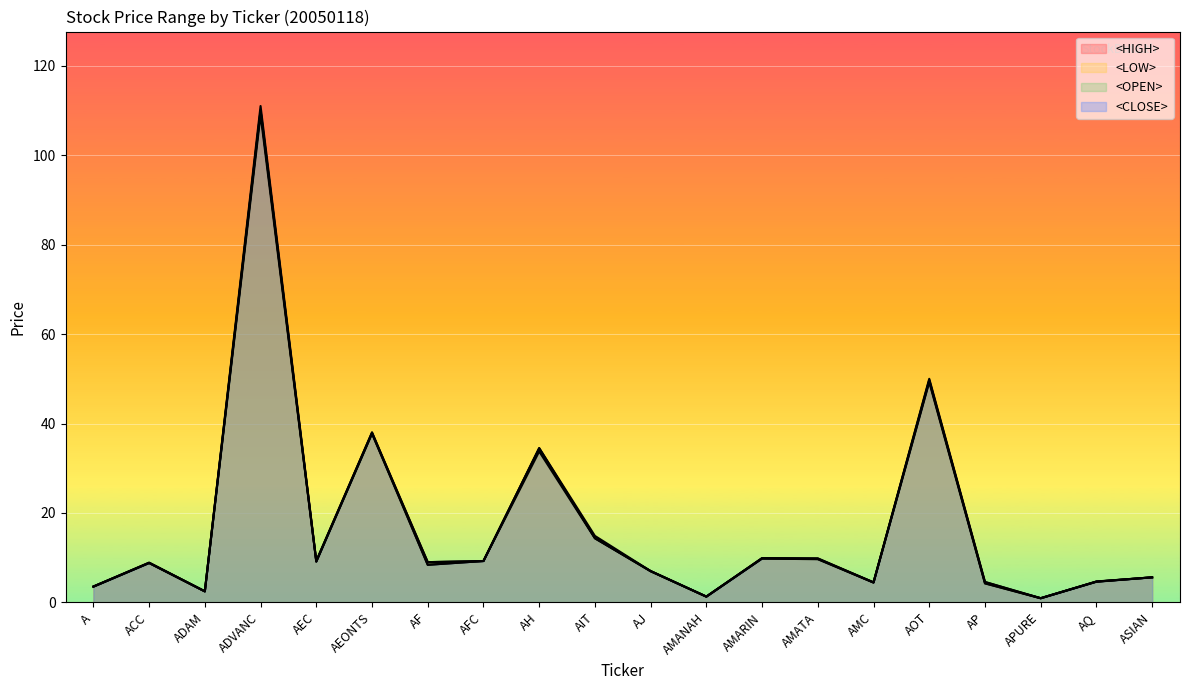

Does the chart display data point markers on the line(s)?

No